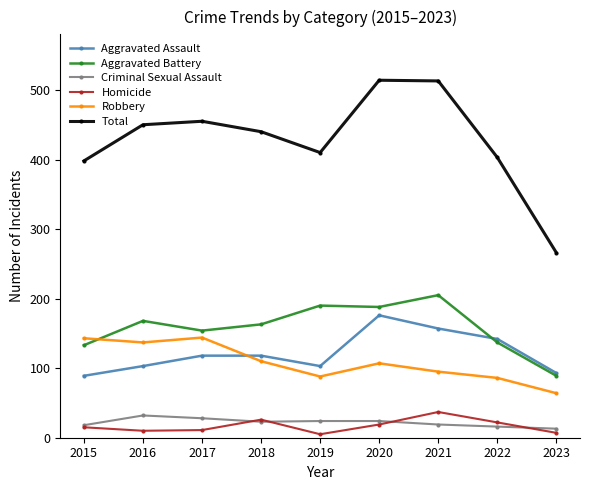

True or false: Aggravated Assault has a value of 89 at 2015.

True